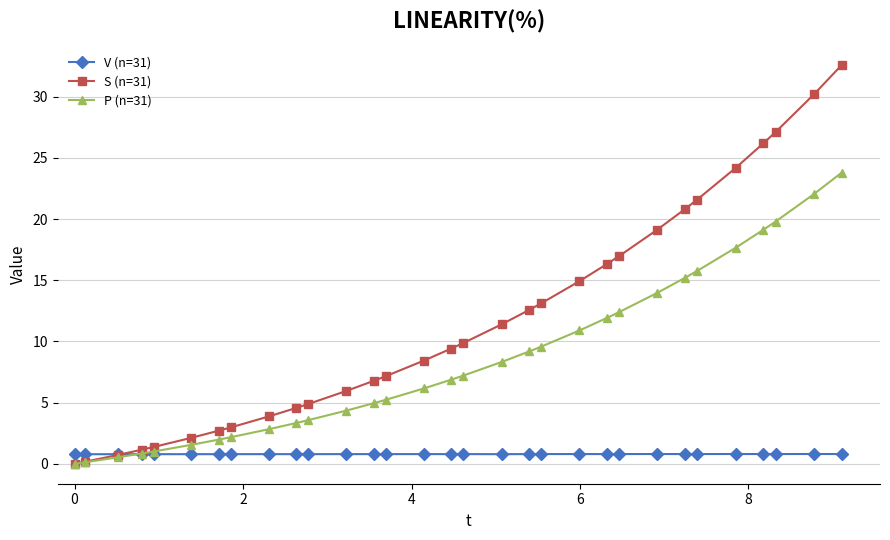

What is the value of the S (n=31) point at the 22nd from the left?

16.3